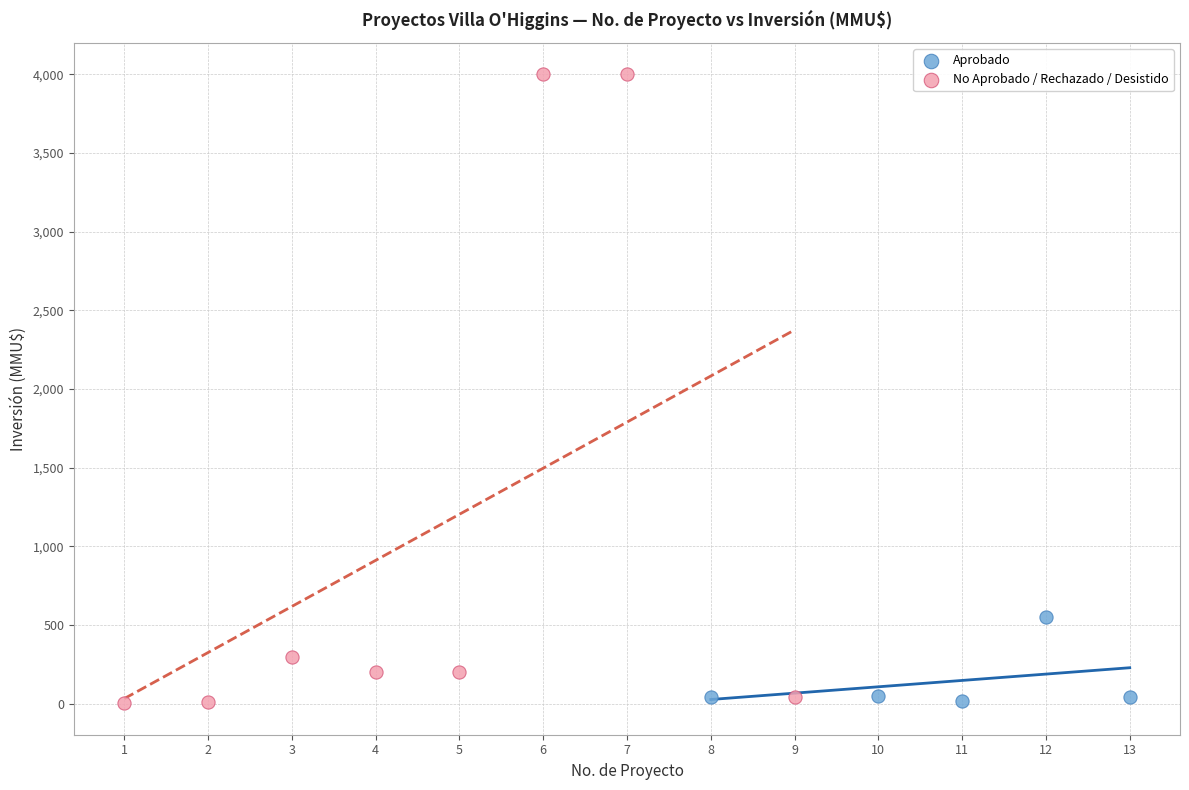

Which series reaches the maximum Y coordinate?

No Aprobado / Rechazado / Desistido